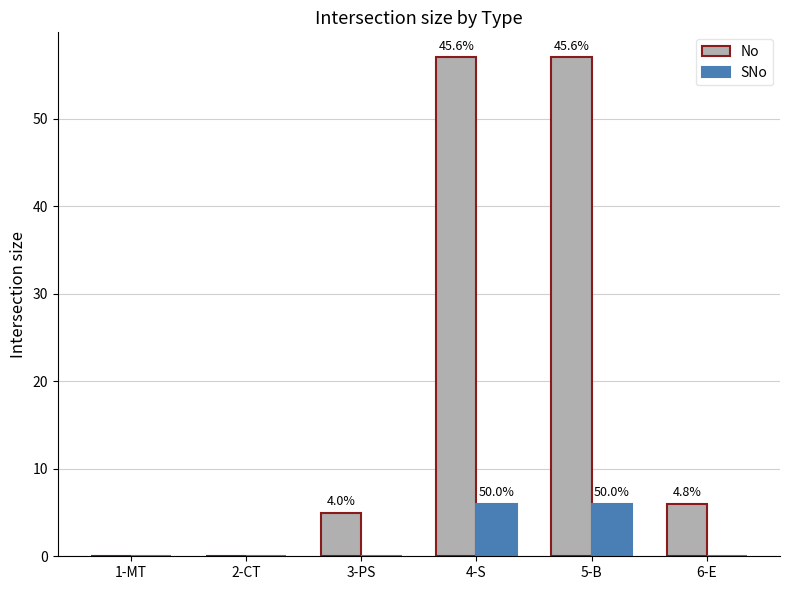

What is the difference between the maximum and minimum values in the SNo series?

6